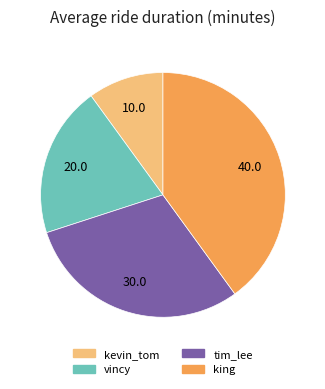

Approximately how many times larger is the value at tim_lee compared to kevin_tom?

3.0